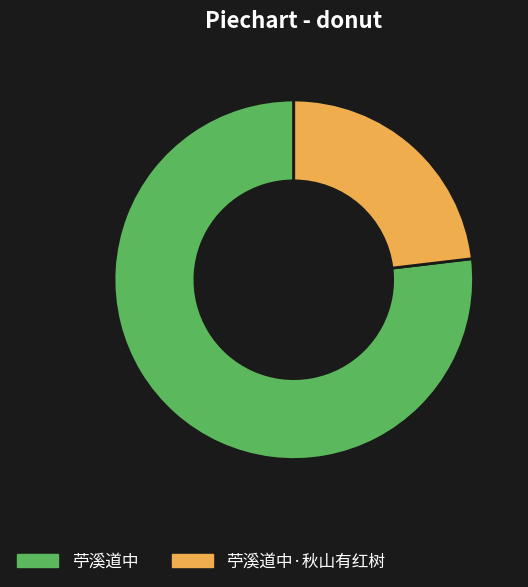

Is there a majority slice in this chart?

Yes